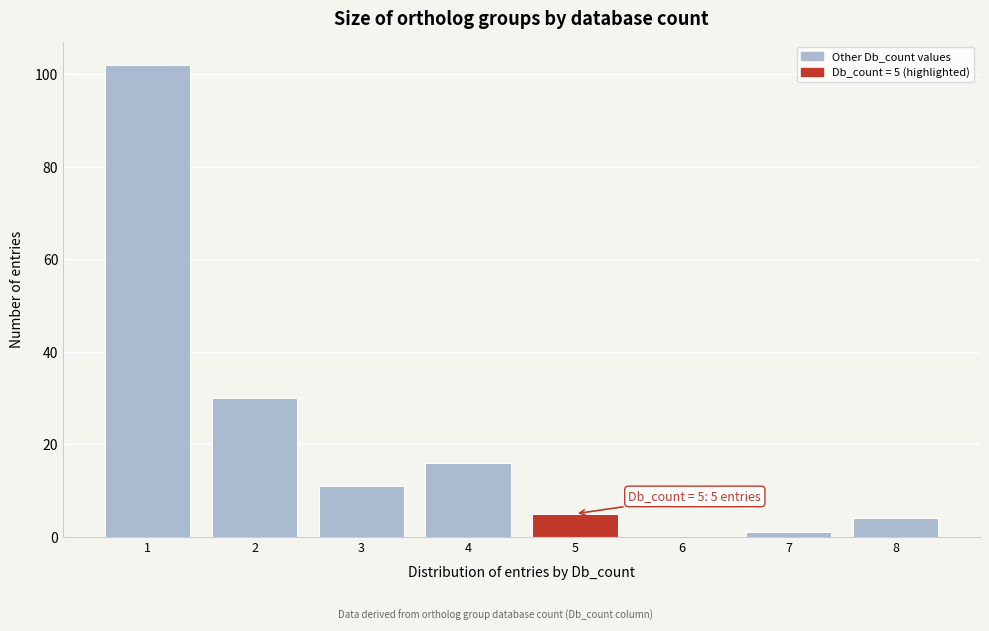

Over which range of the x-axis is the bar tallest?

0.5 to 1.5